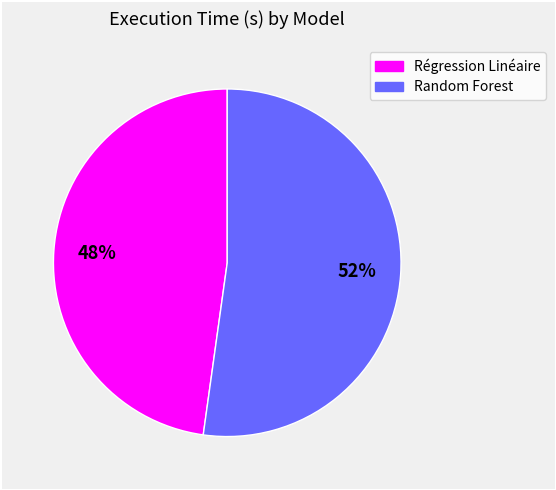

What is the smallest slice in the pie chart?

Régression Linéaire